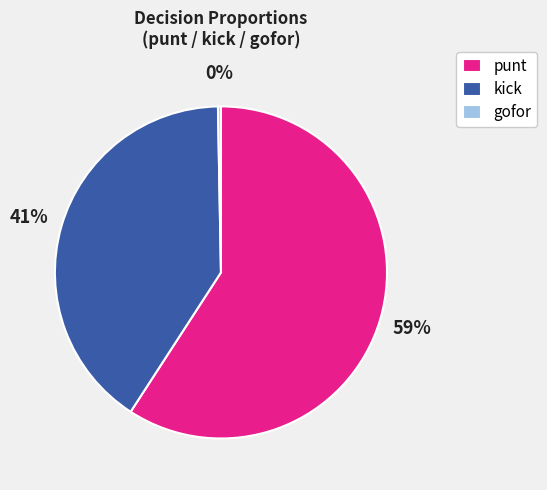

Is it true that punt is 59% of the pie?

True